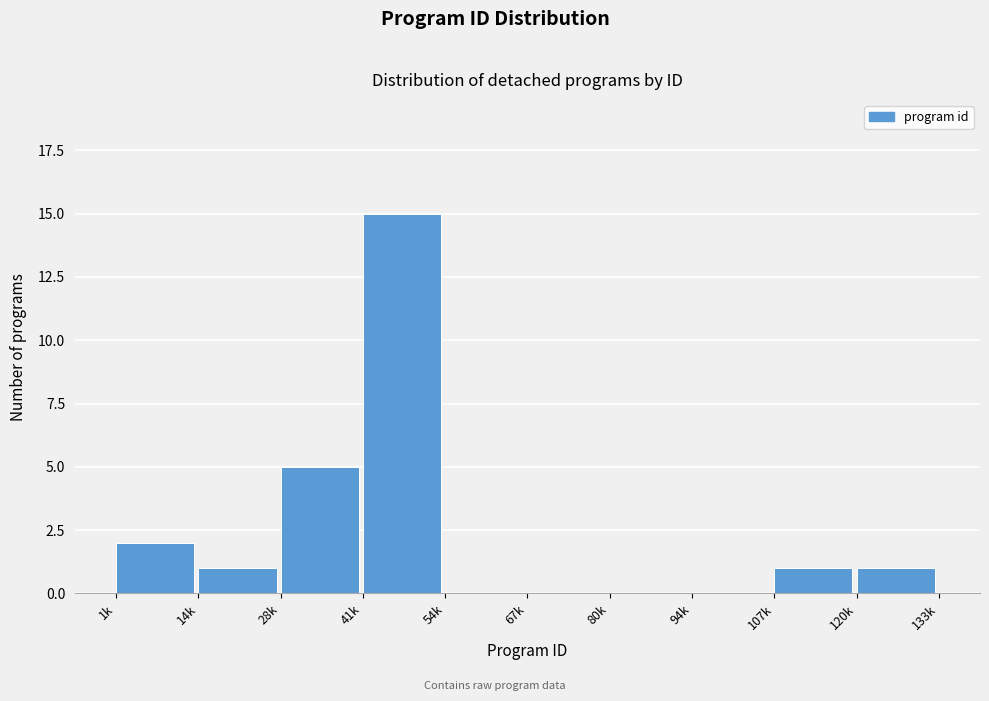

Reading left to right, extract all data points from this chart.

1k=2	14k=1	28k=5	41k=15	54k=0	67k=0	80k=0	94k=0	107k=1	120k=1